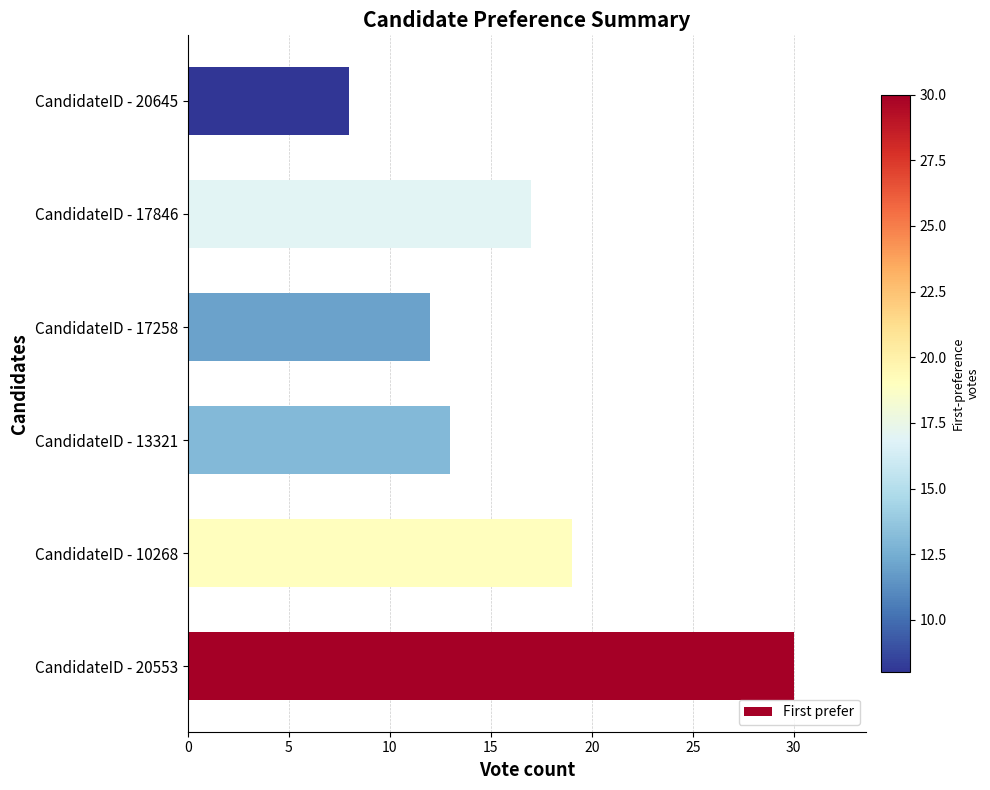

Reading bottom to top, what are all the values shown in this chart?

30	19	13	12	17	8